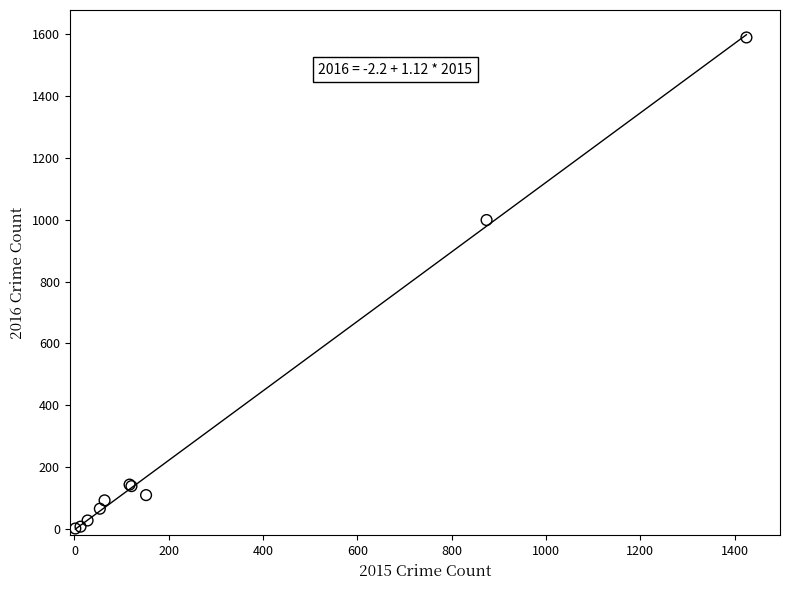

What Y value in the scatter plot is closest to 795?

999